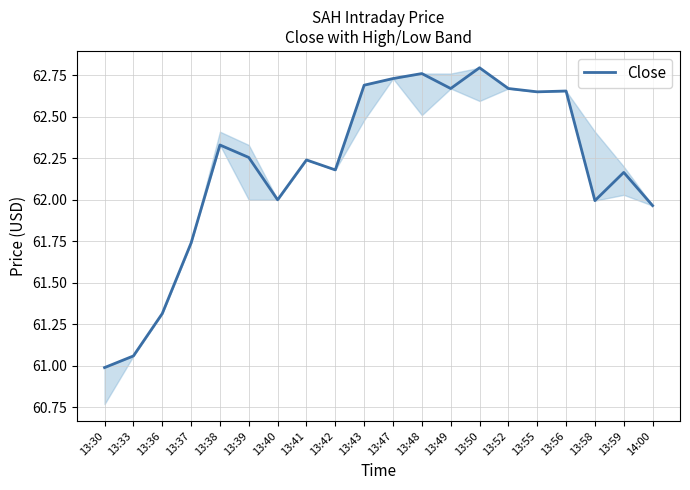

Is it true that the value at 13:55 is 23.7?

False